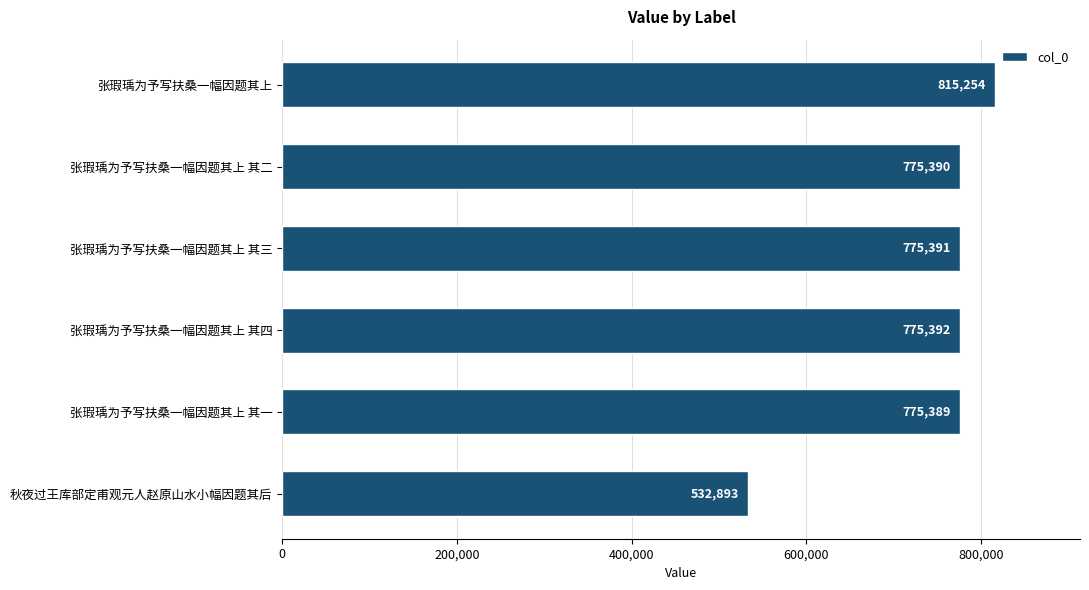

What is the value of the 5th bar from the top?

775389